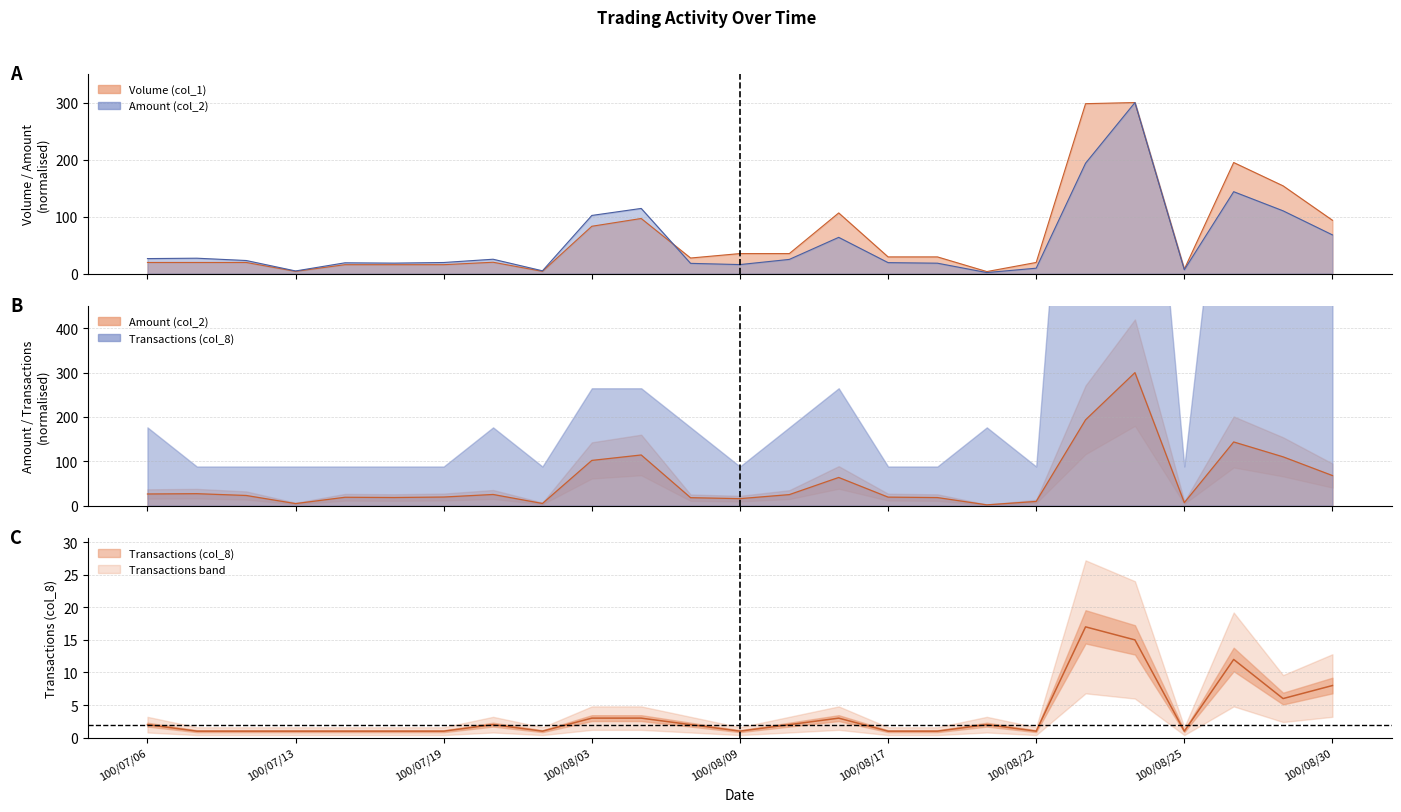

How many interior local valleys does the Transactions (col_8) series have?

5